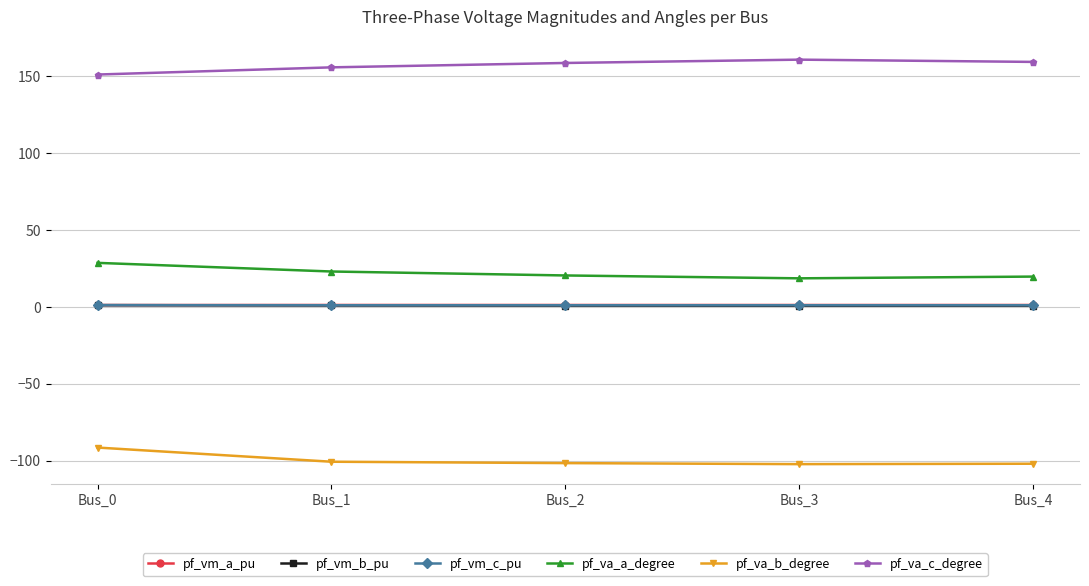

The value of pf_va_c_degree at Bus_3 is 160.8. True or false?

True